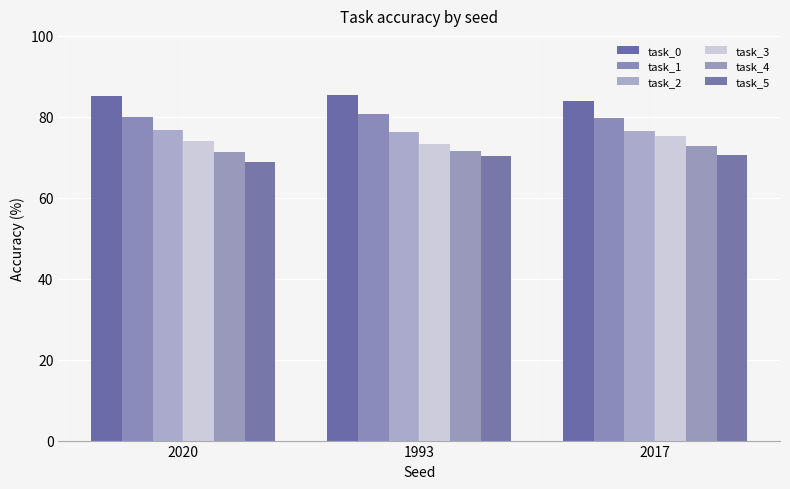

What is the lowest value of the task_4 series?

71.3